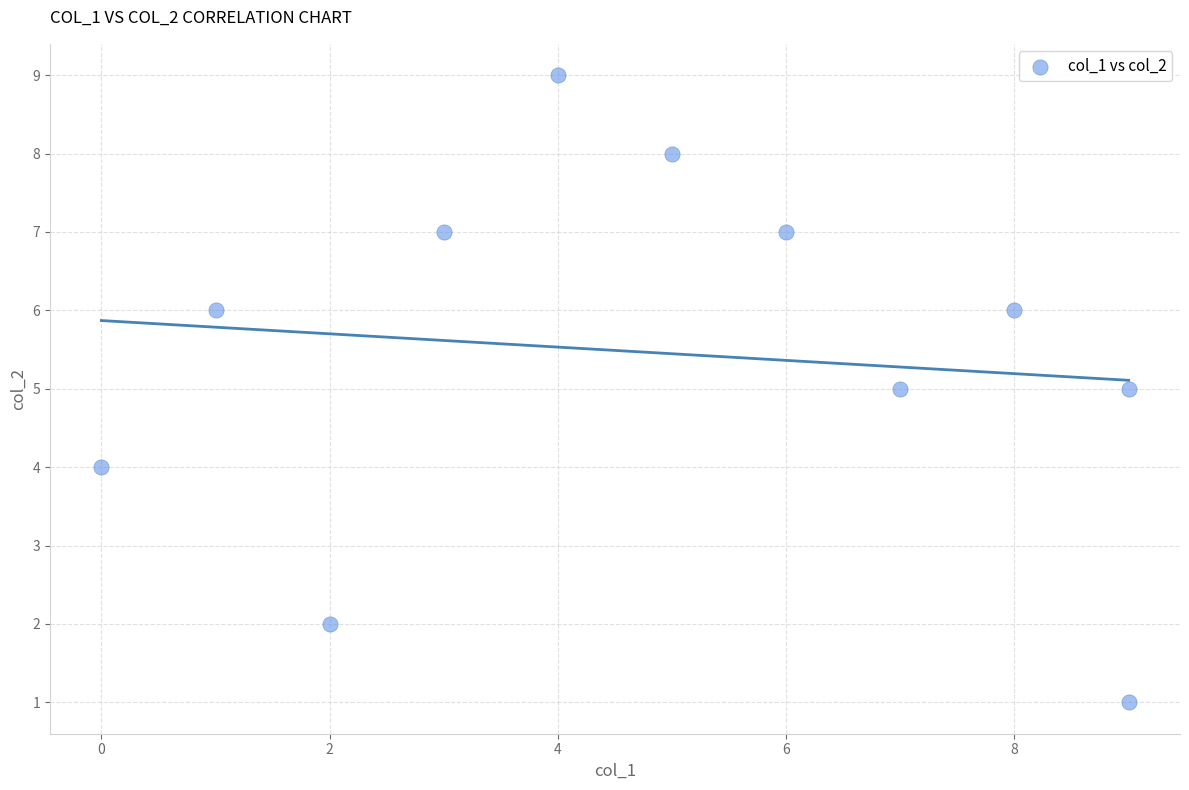

What is the range of Y values (max minus min)?

8